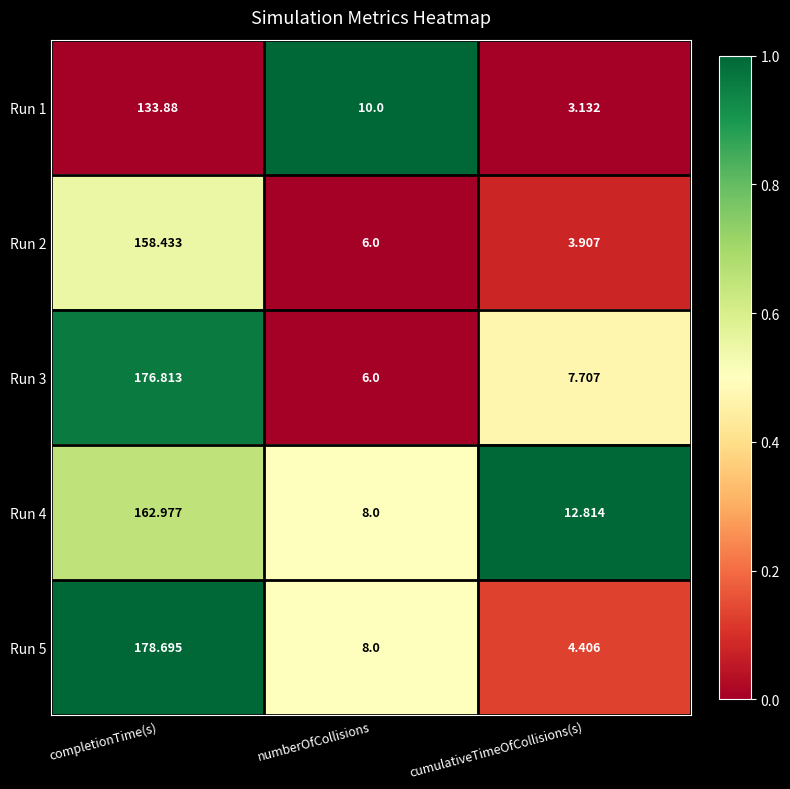

At which category does the chart reach its peak across all series?

completionTime(s)